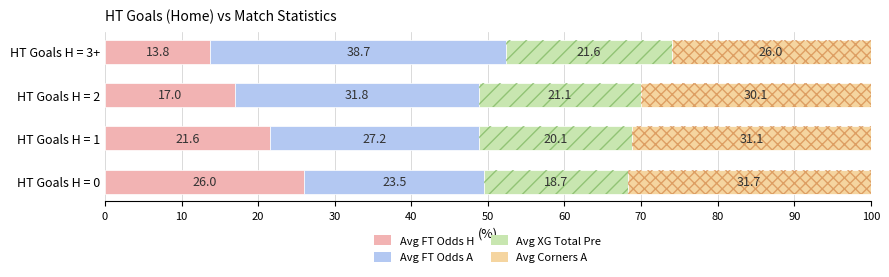

What is the difference between the second highest and second lowest values in the Avg FT Odds A series?

4.5